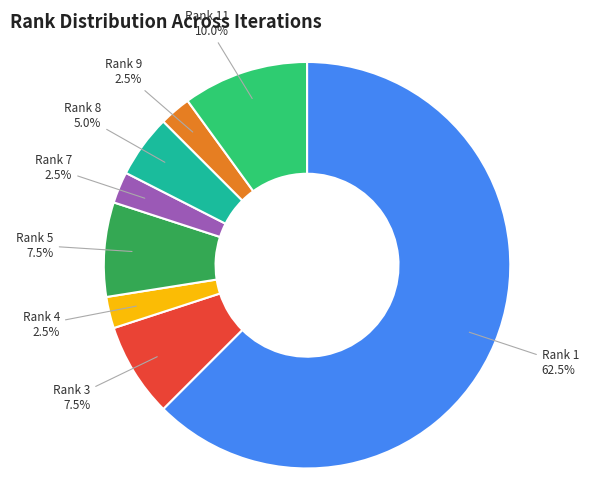

Which has a higher value, Rank 7 or Rank 3?

Rank 3